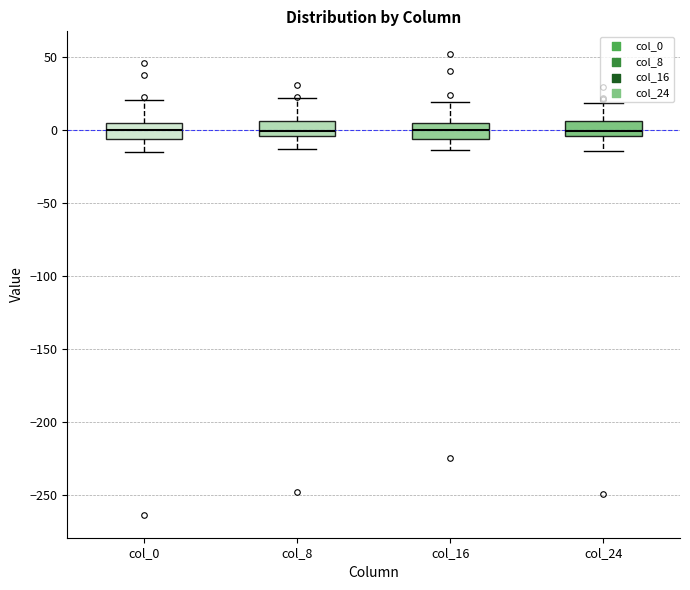

Reading left to right, transcribe this box plot: for each box, give where its median line is, the range the box spans, and where its two whiskers end, as read against the y-axis. The values are not printed on the chart, so give them approximately, as read against the axis.

col_0: median 0, box -5 to 5, whiskers -15 to 20
col_8: median 0, box -5 to 5, whiskers -15 to 20
col_16: median 0, box -5 to 5, whiskers -15 to 20
col_24: median 0, box -5 to 5, whiskers -15 to 20